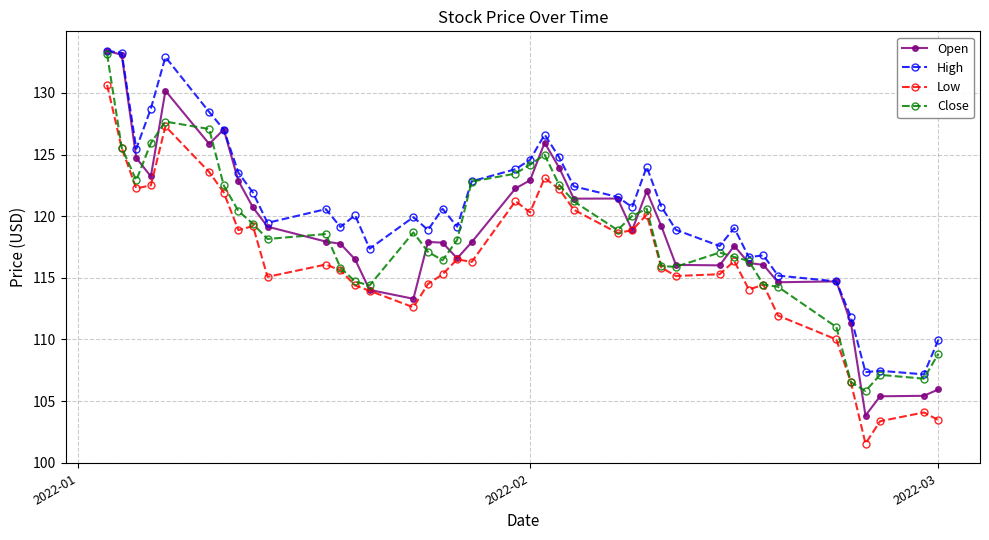

What is the value of the High point at the 34th from the left?

115.2